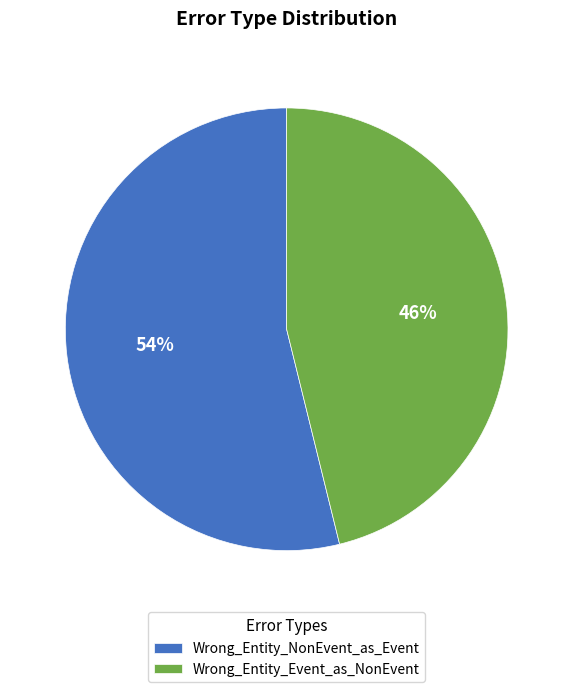

Count the number of slices in the pie.

2